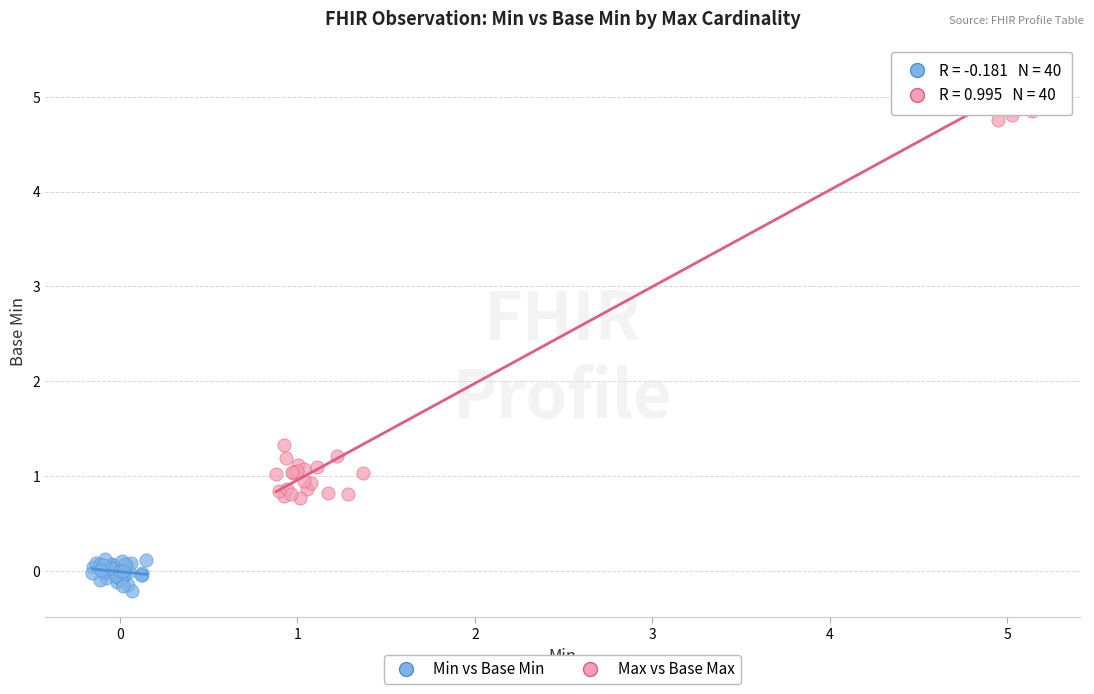

Which series contains the highest Y value?

Max vs Base Max